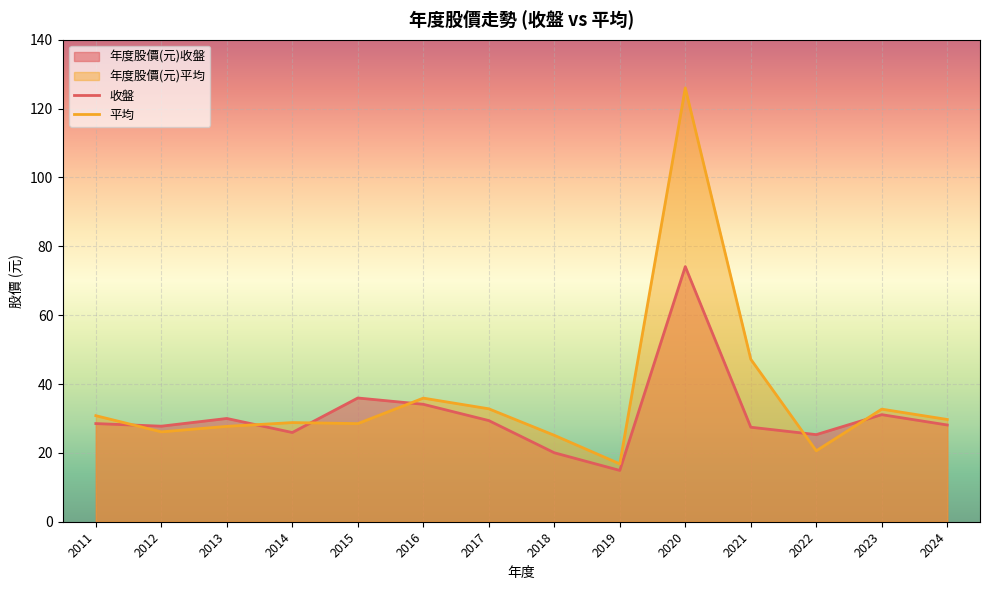

How many times do 年度股價(元)收盤 and 年度股價(元)平均 cross each other?

6